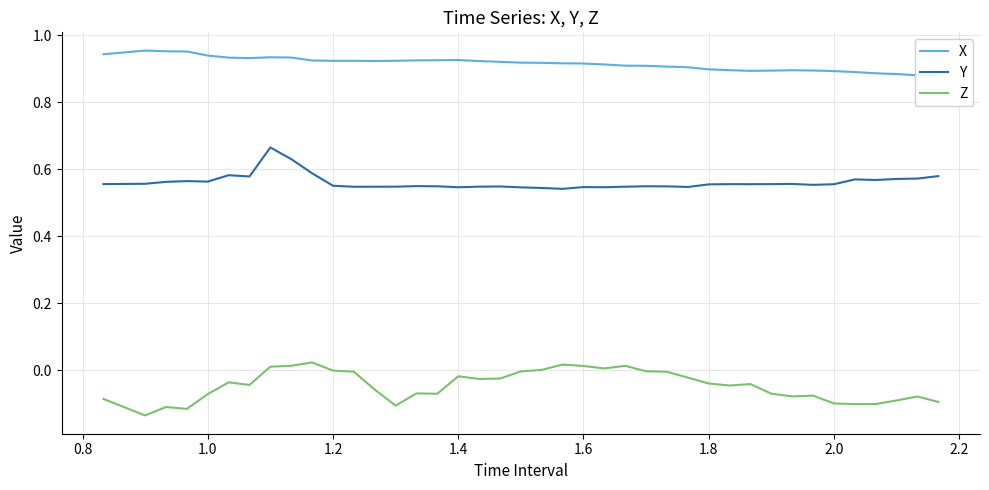

What is the maximum value for Y?

0.7